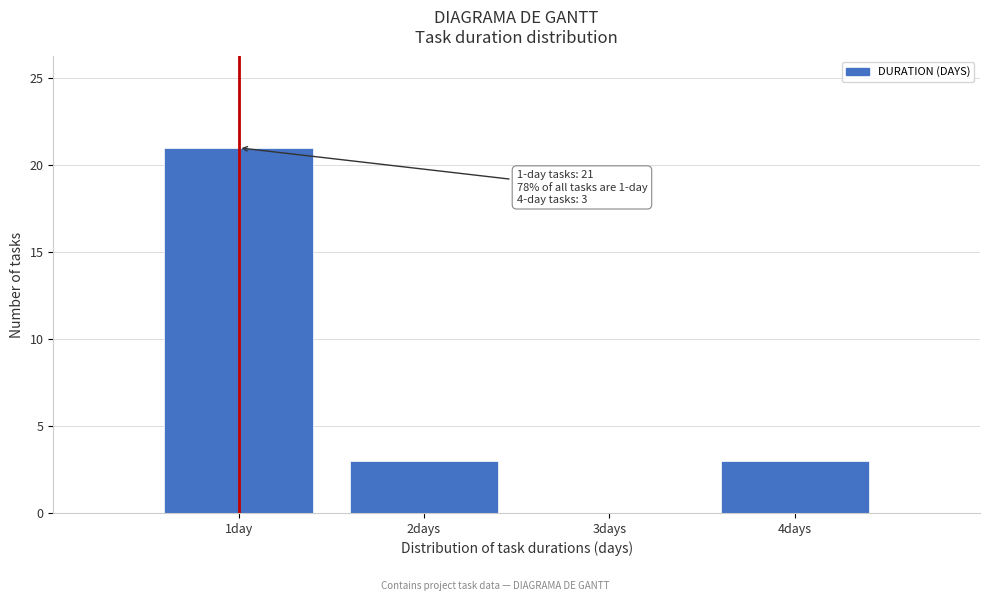

Reading left to right, extract all data points from this chart.

1day=21	2days=3	3days=0	4days=3